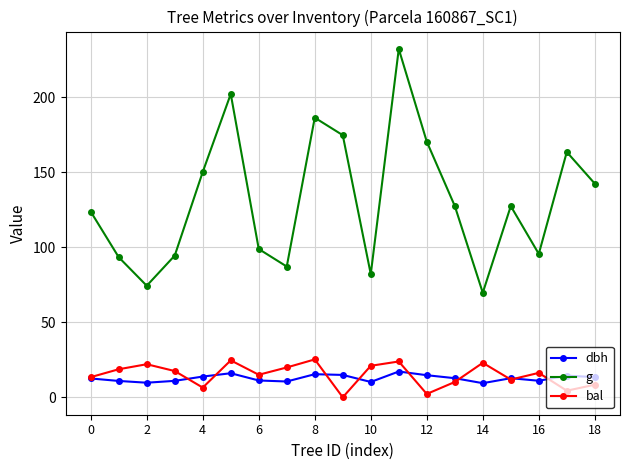

Does the chart display data point markers on the line(s)?

Yes